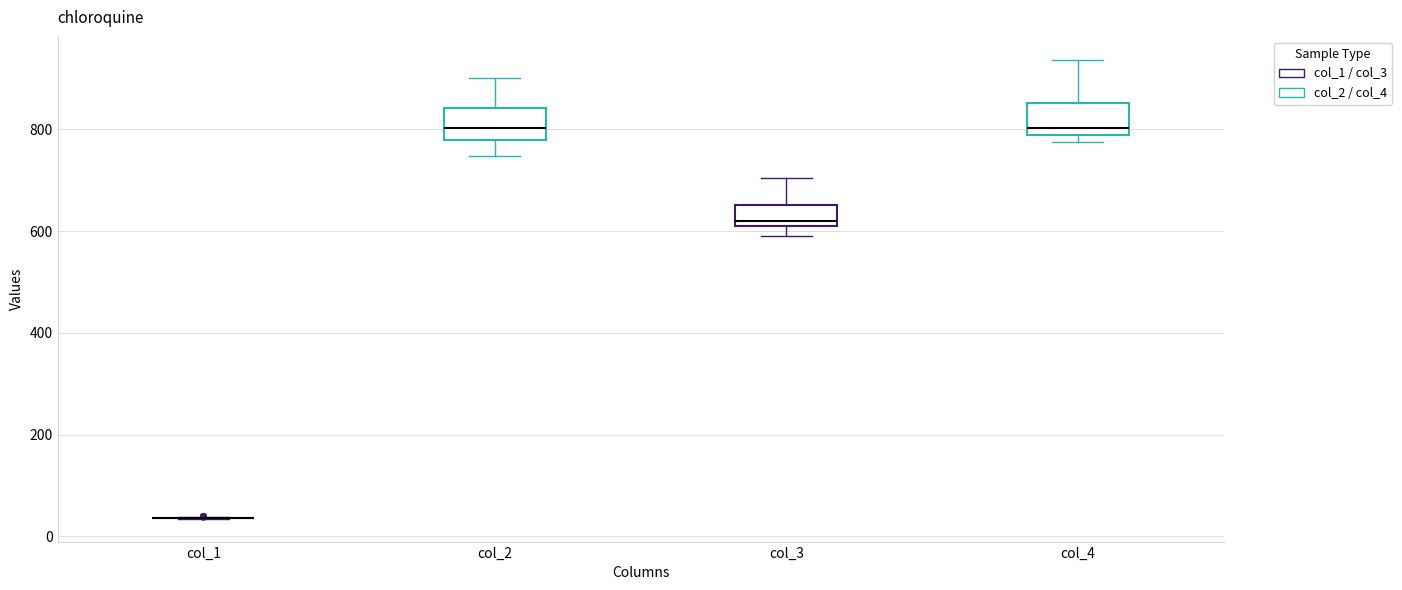

Reading left to right, read every box against the y-axis: the position of its median line, the range the box covers, and the ends of its whiskers. The values are not printed on the chart, so give them approximately, as read against the axis.

col_1: box collapsed to a line at 40, whiskers 40 to 40
col_2: median 800, box 780 to 840, whiskers 740 to 900
col_3: median 620, box 600 to 660, whiskers 600 (just below the box's lower edge) to 700
col_4: median 800, box 780 to 860, whiskers 780 (just below the box's lower edge) to 940